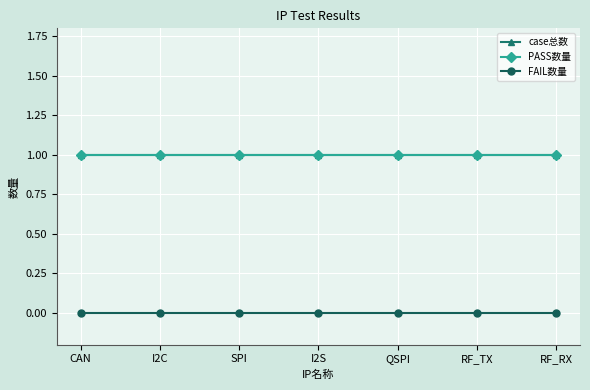

True or false: FAIL数量 and PASS数量 intersect in this chart.

False